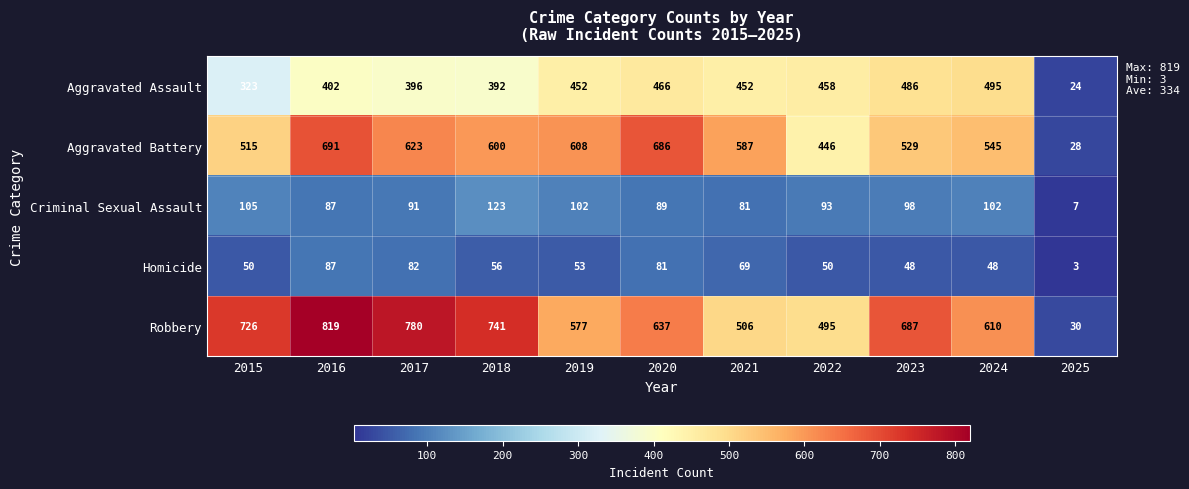

At 2023, list the series in order from smallest to largest.

Homicide, Criminal Sexual Assault, Aggravated Assault, Aggravated Battery, Robbery